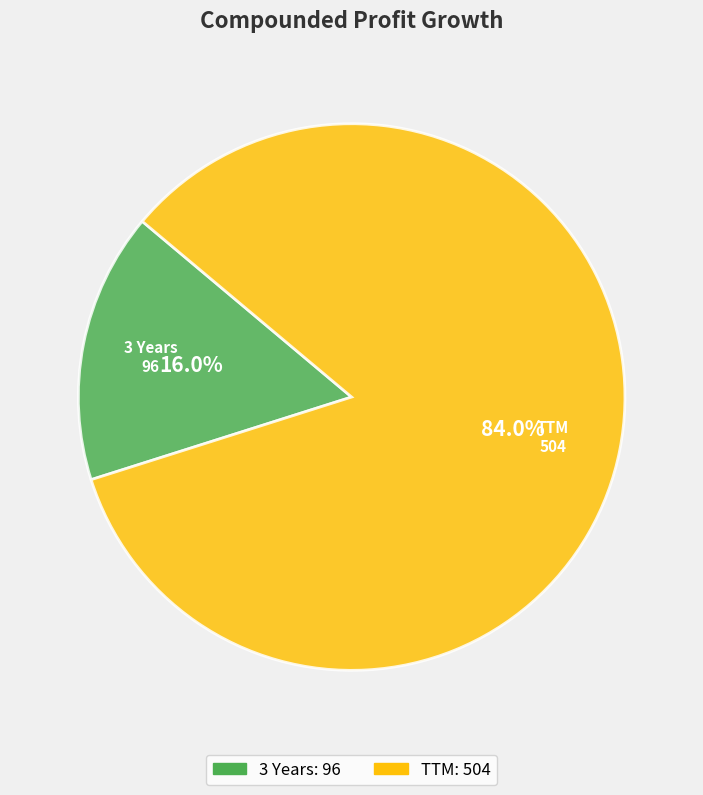

To the nearest percent, what percentage of the pie is TTM?

84%